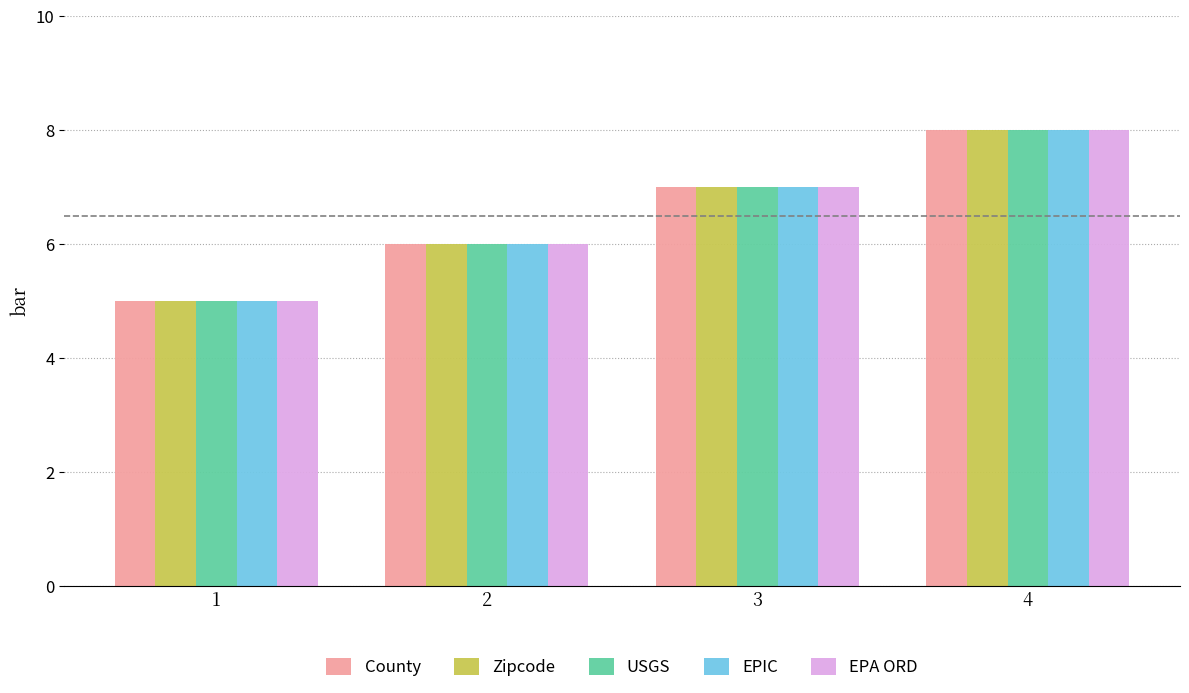

What is the greatest value displayed?

8